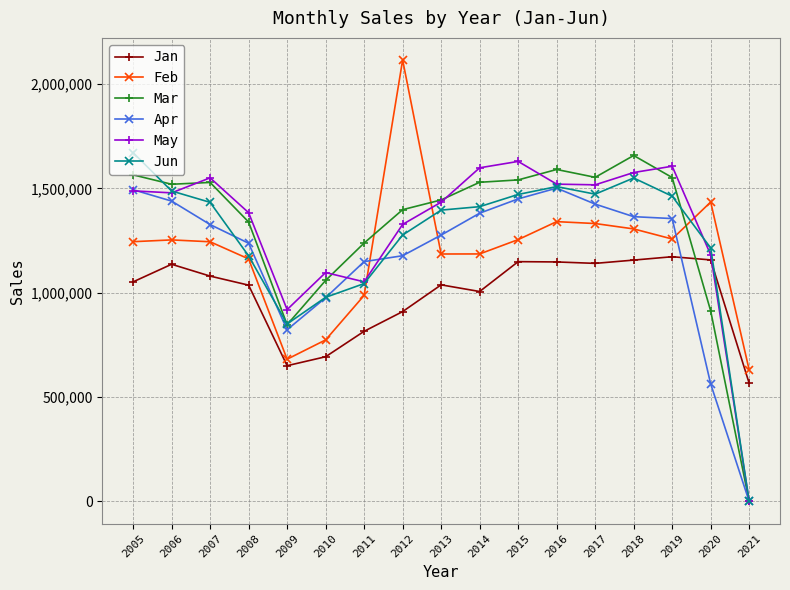

The value of May at 2019 is 1606260. True or false?

True